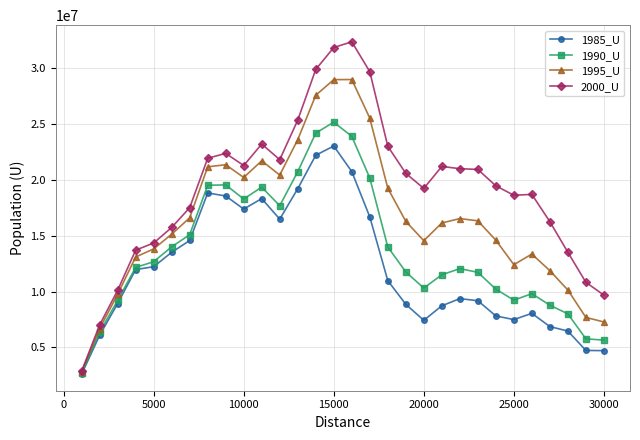

Which series has the largest total across all categories?

2000_U